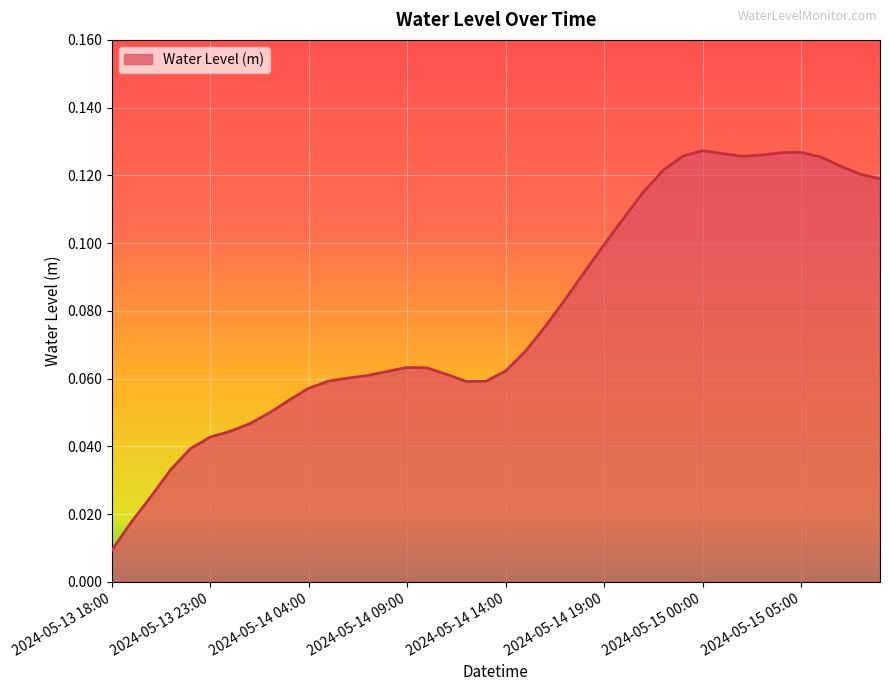

True or false: there are more than 2 points higher than both neighbors.

True